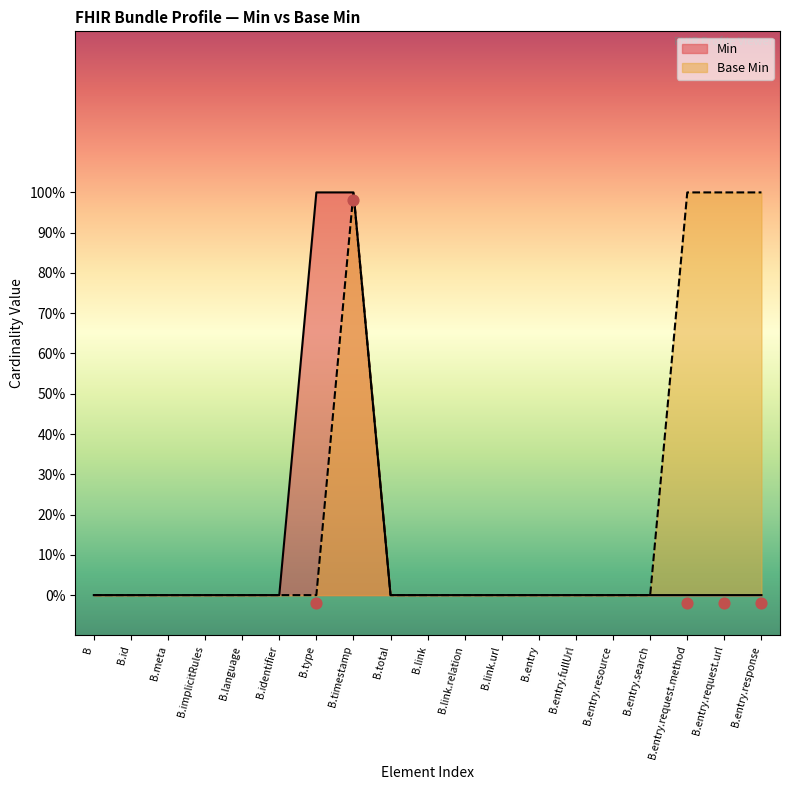

What is the total value across all series at B.entry.response?

1